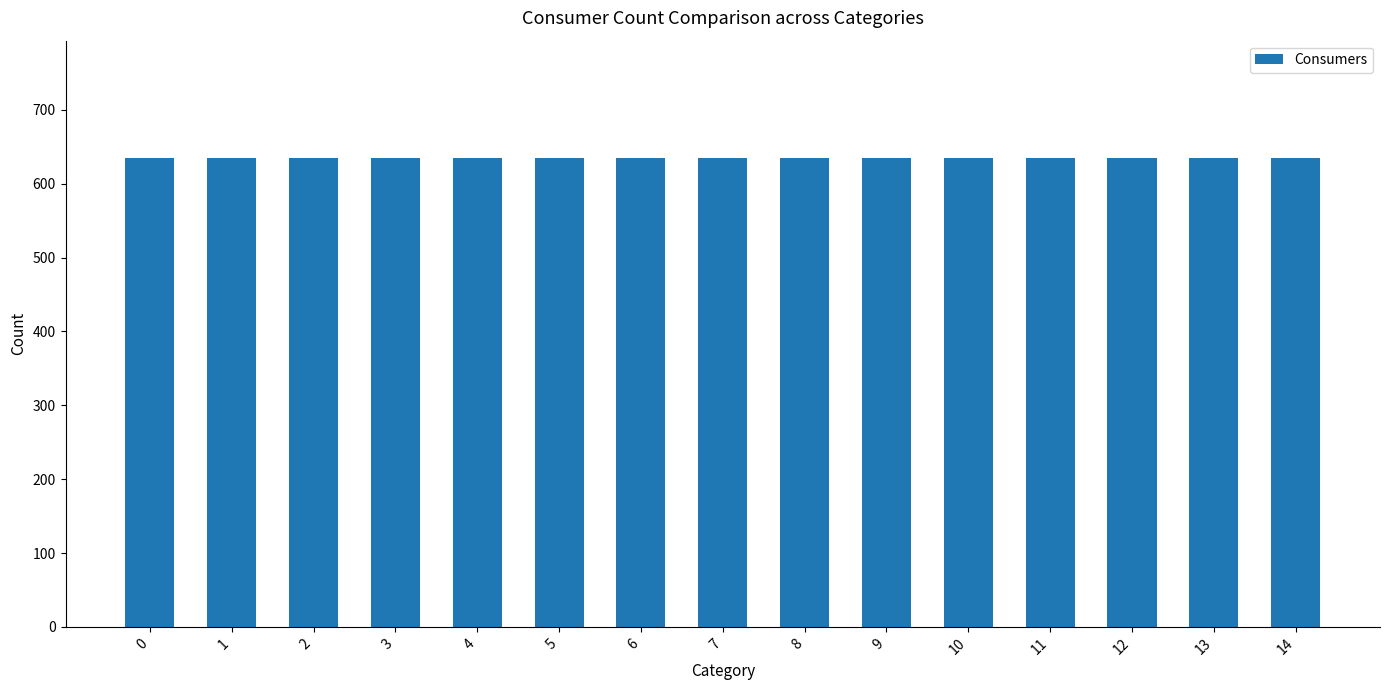

True or false: Consumers has a value of 635 at 7.

True